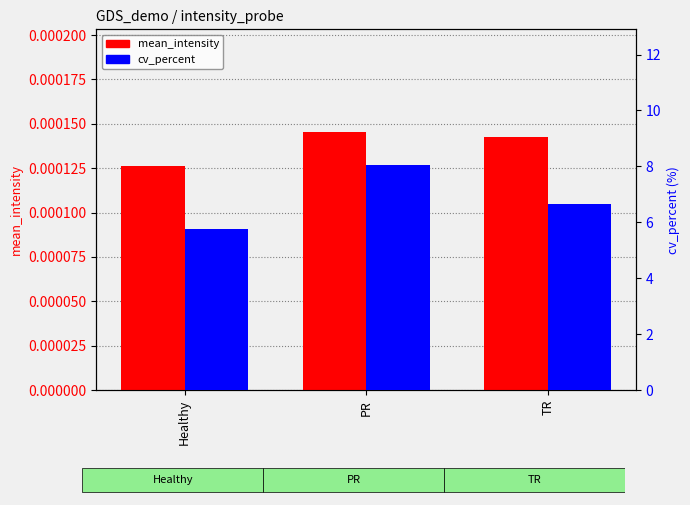

What are all the series names shown in the legend?

mean_intensity, cv_percent